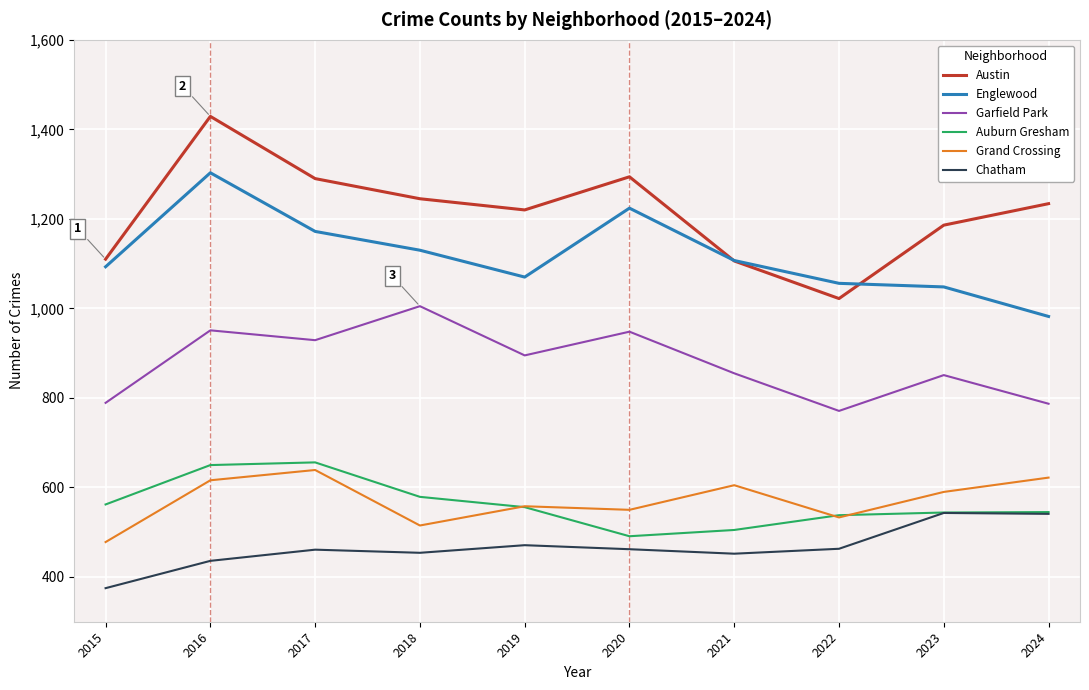

Which series has the widest spread of values?

Austin